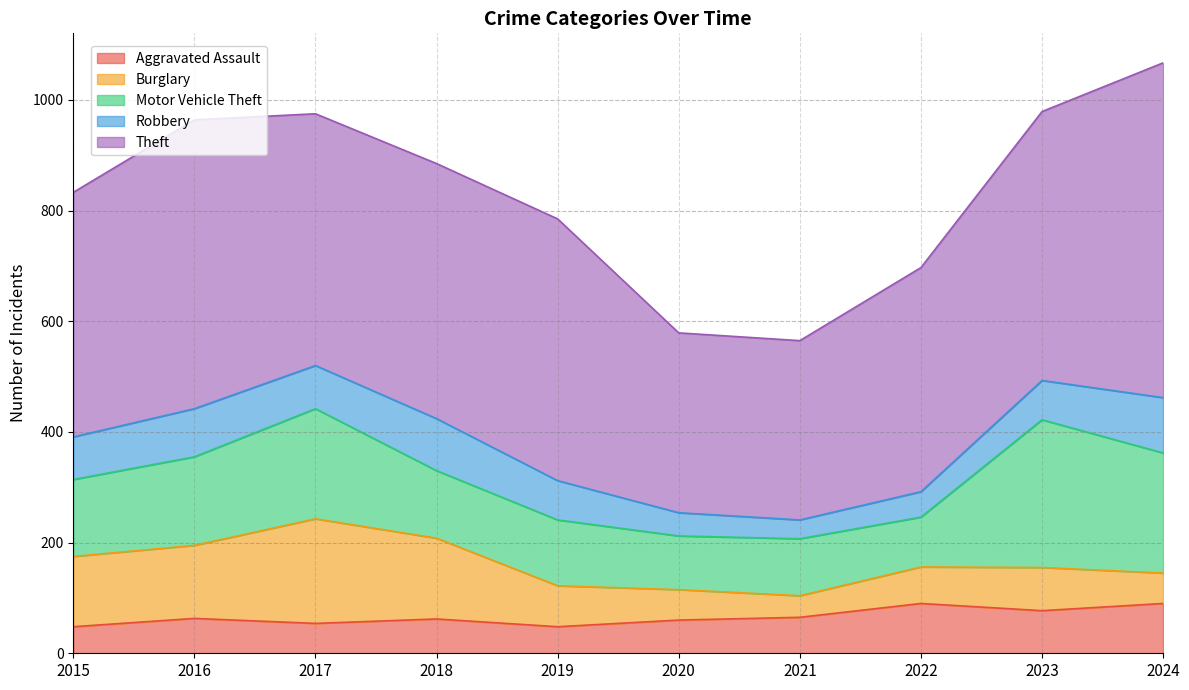

True or false: Theft and Robbery cross at least once.

False